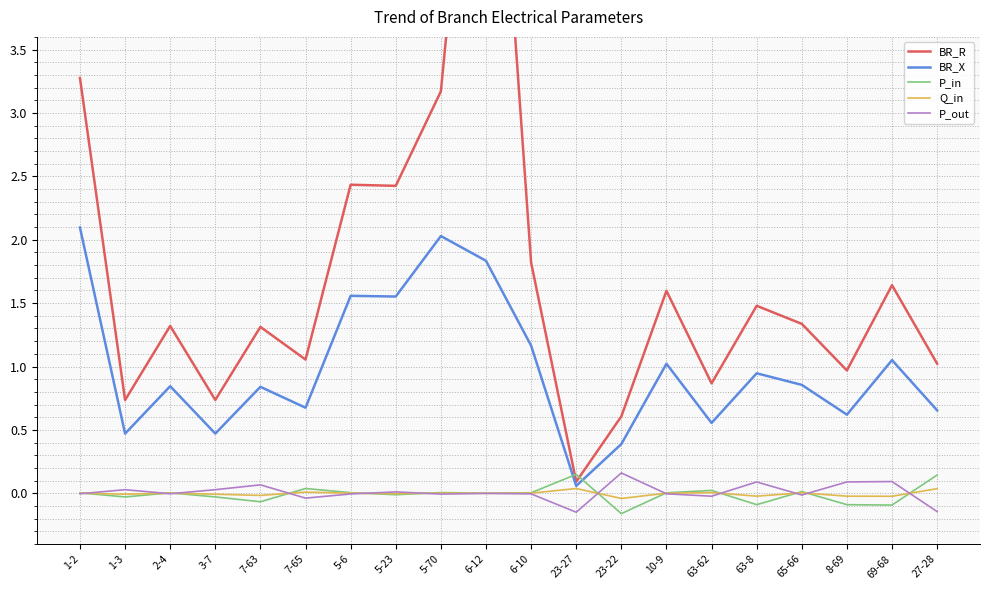

Which series ends up on top after the final intersection of Q_in and P_out?

Q_in